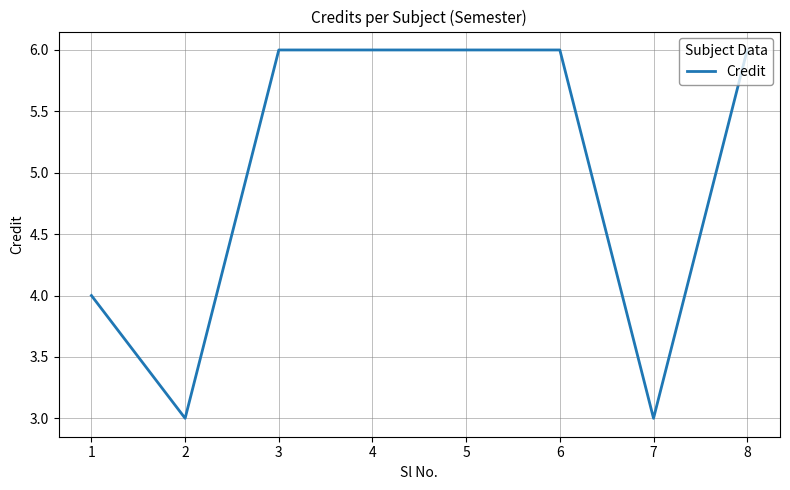

How many categories are shown in the chart?

8